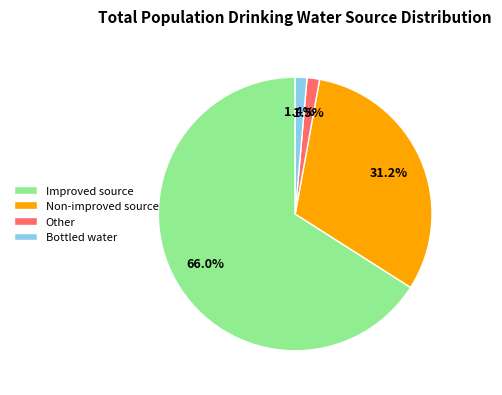

What is the largest slice in the pie chart?

Improved source